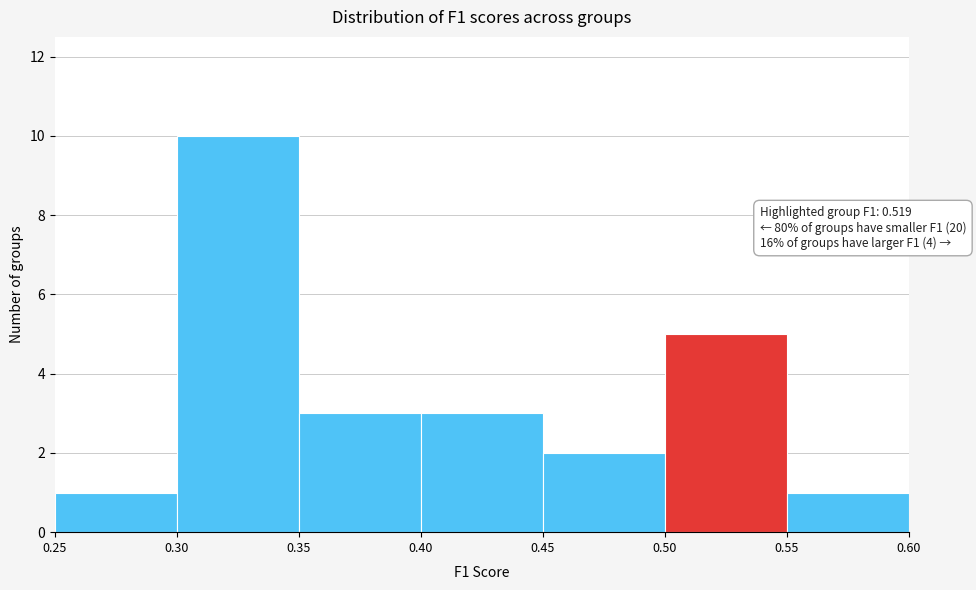

Which range on the x-axis has the tallest bar?

0.30 to 0.35